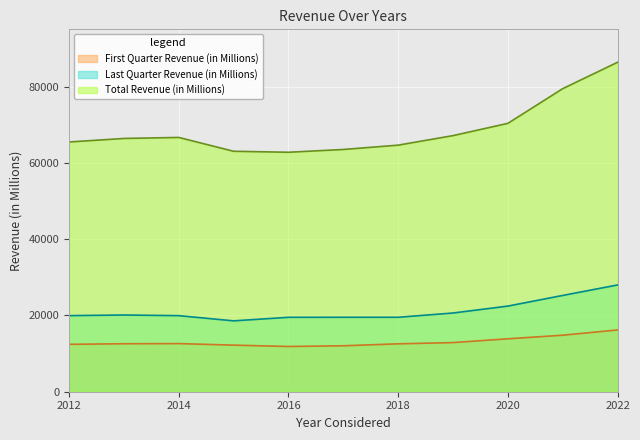

True or false: Total Revenue (in Millions) has more than 0 points higher than both neighbors.

True